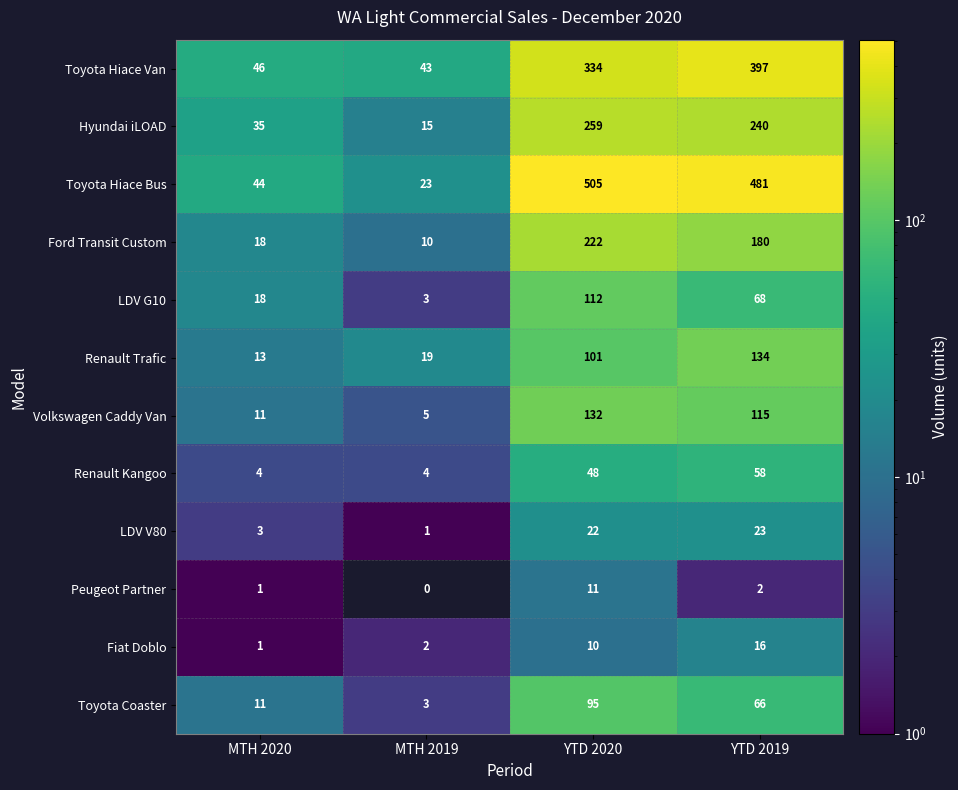

Is it true that Toyota Hiace Bus equals 35 at MTH 2019?

False